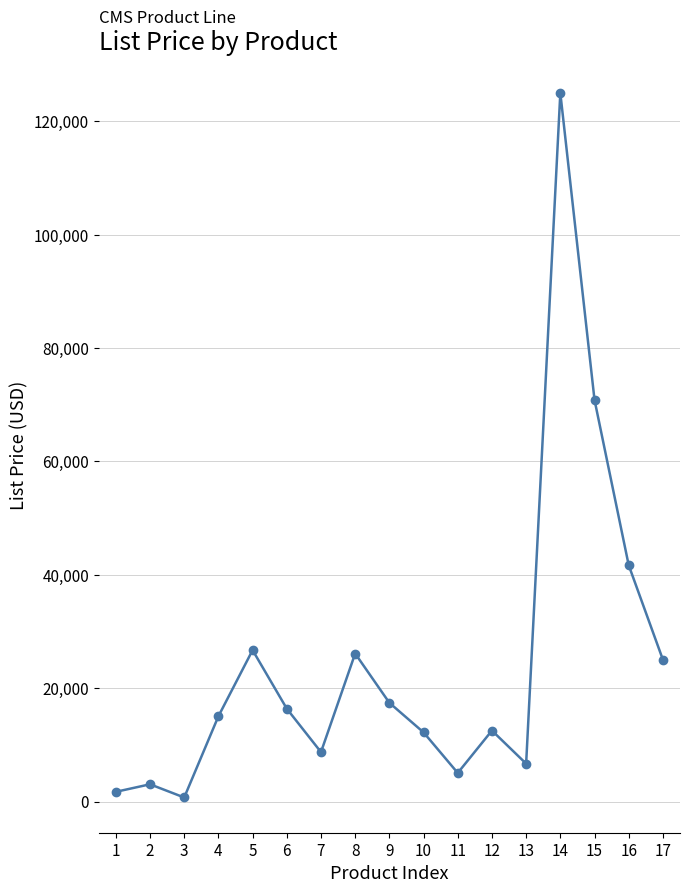

Is it true that the value at 10 is 3245?

False